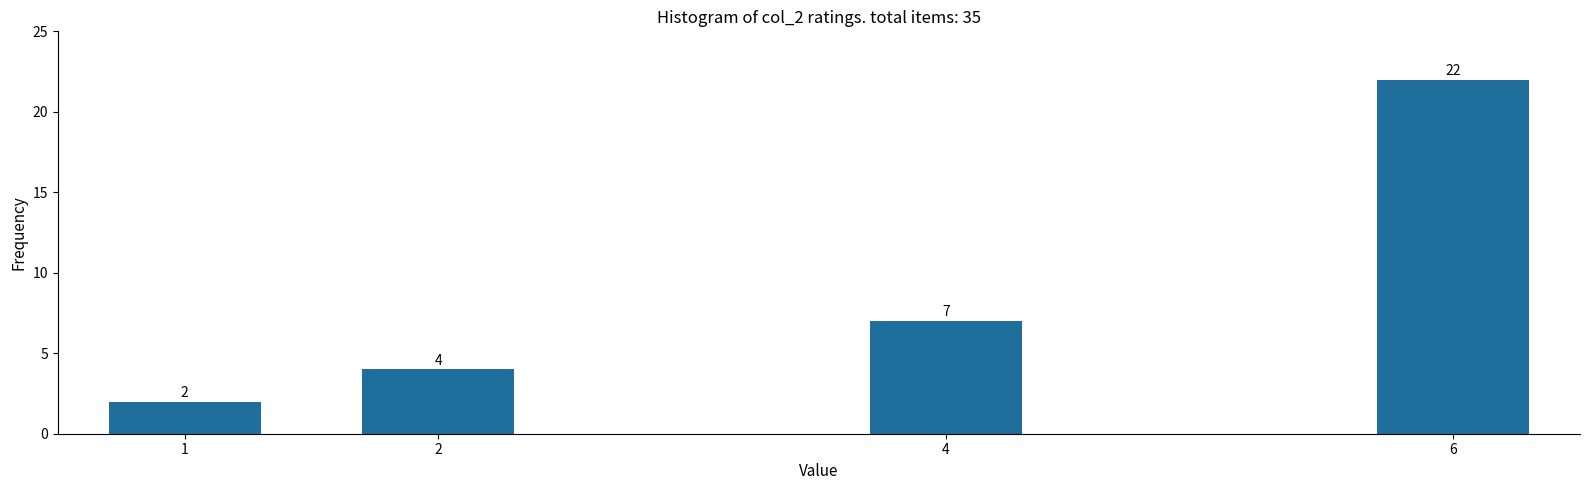

Reading left to right, what are all the values shown in this chart?

2	4	7	22